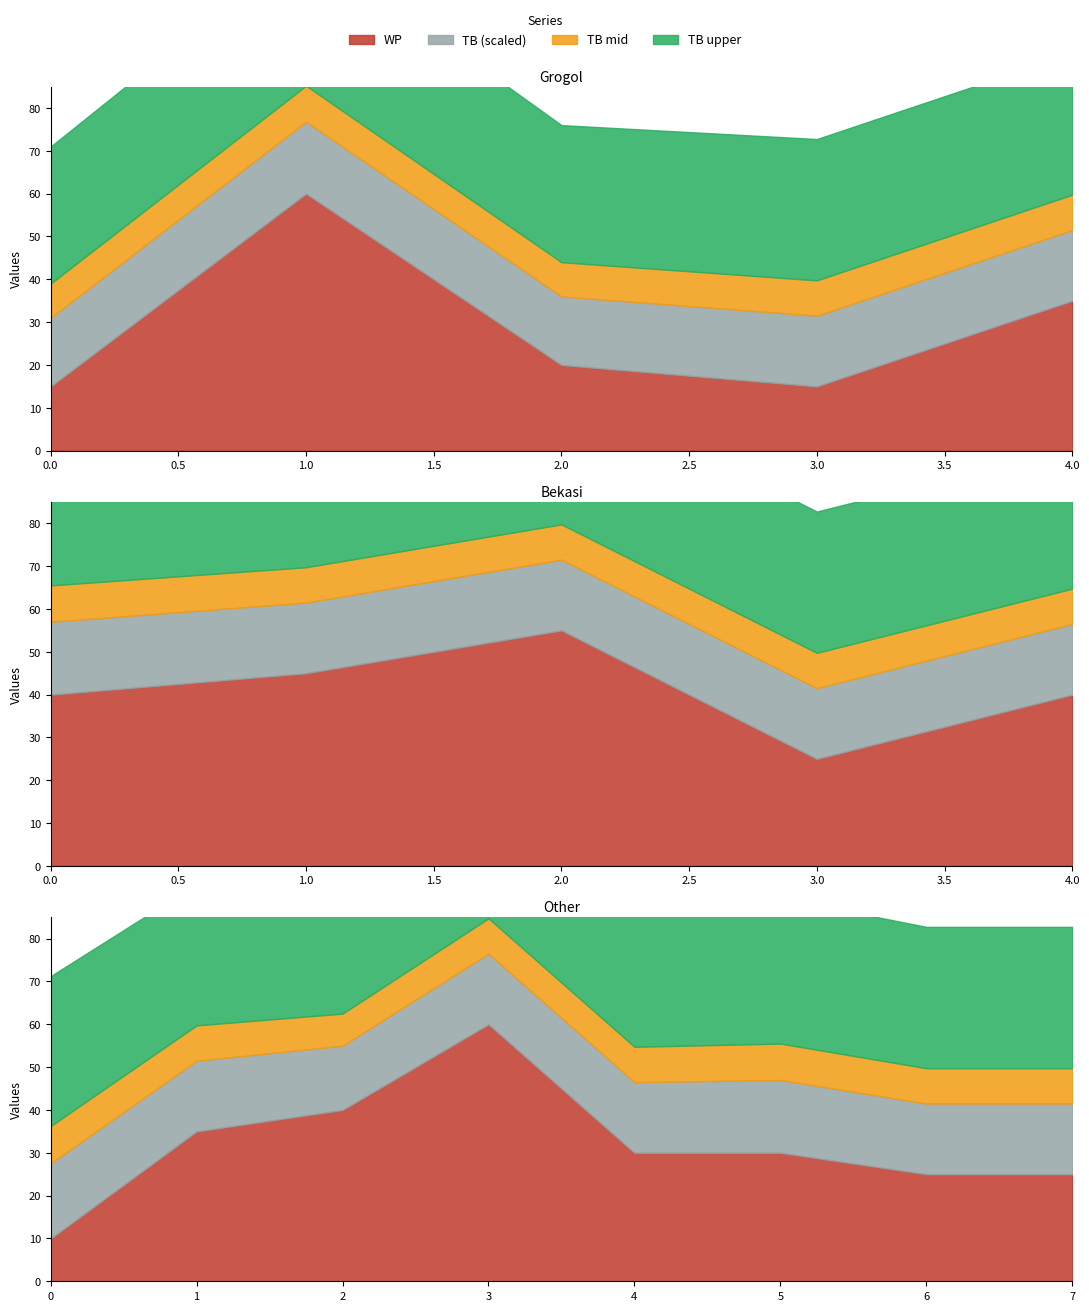

True or false: WP and TB intersect in this chart.

False